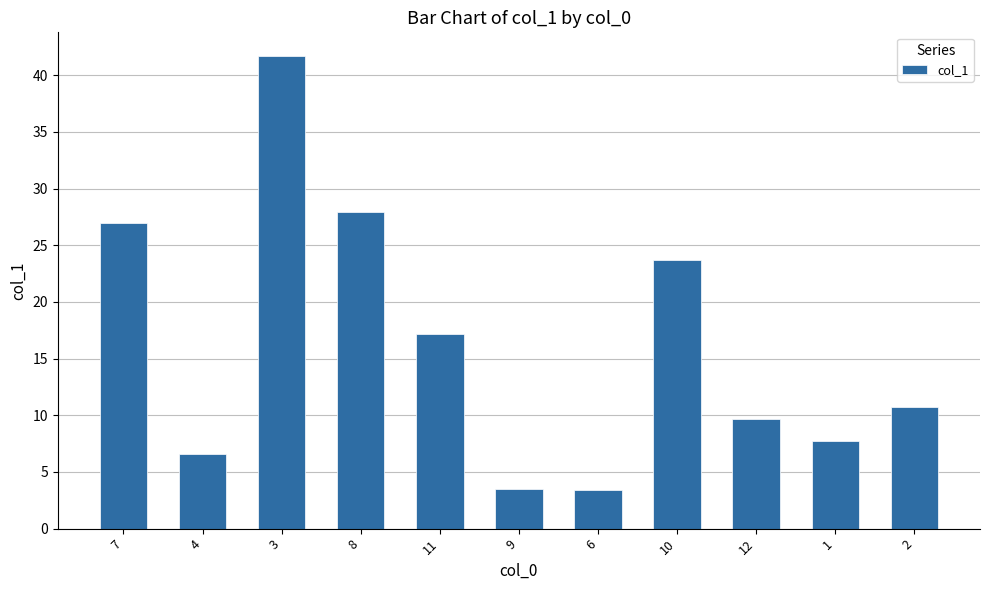

What is the smallest value displayed?

3.4